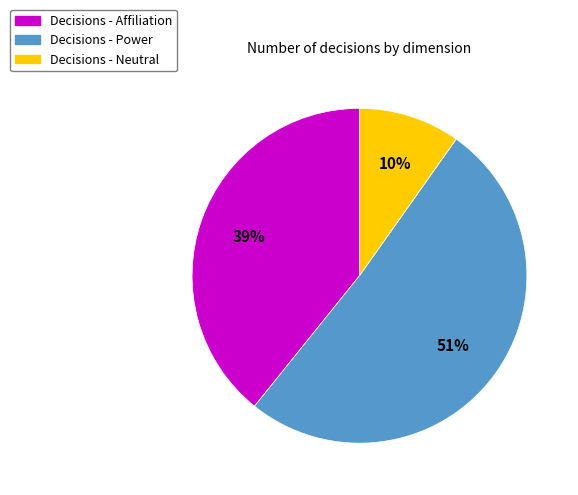

To the nearest percent, what is the difference between the largest and smallest slice percentages?

41%